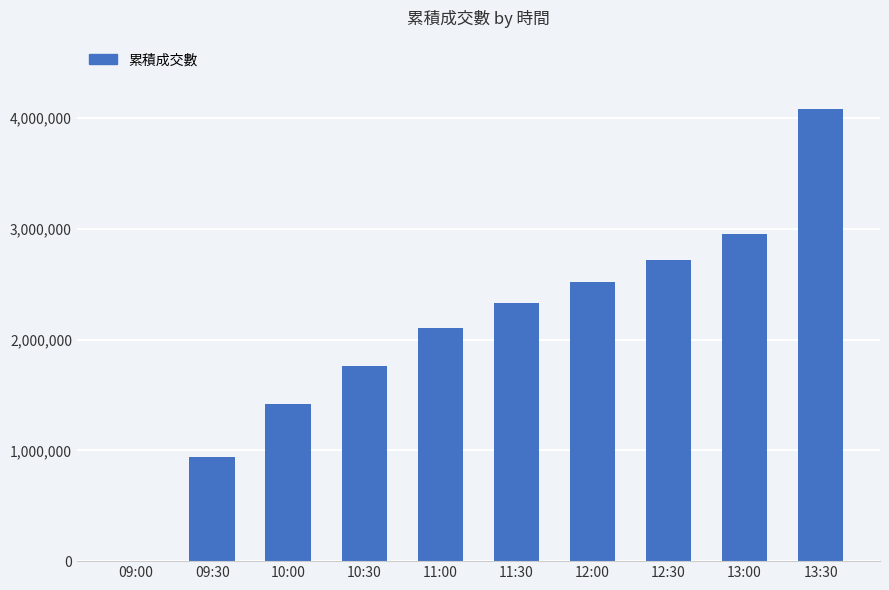

What is the average value?

2082322